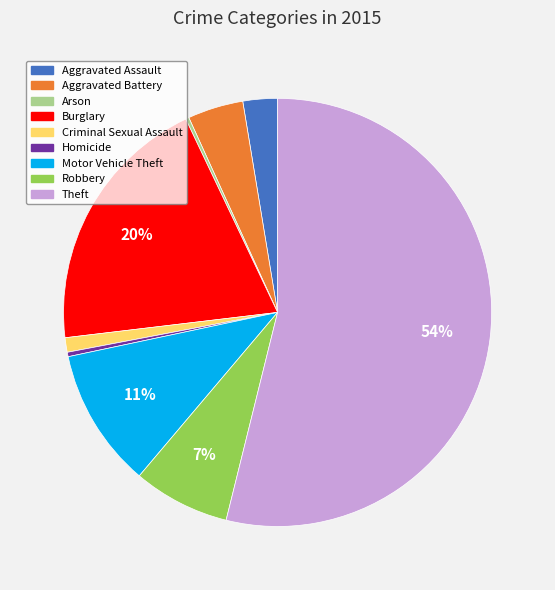

What is the largest slice in the pie chart?

Theft